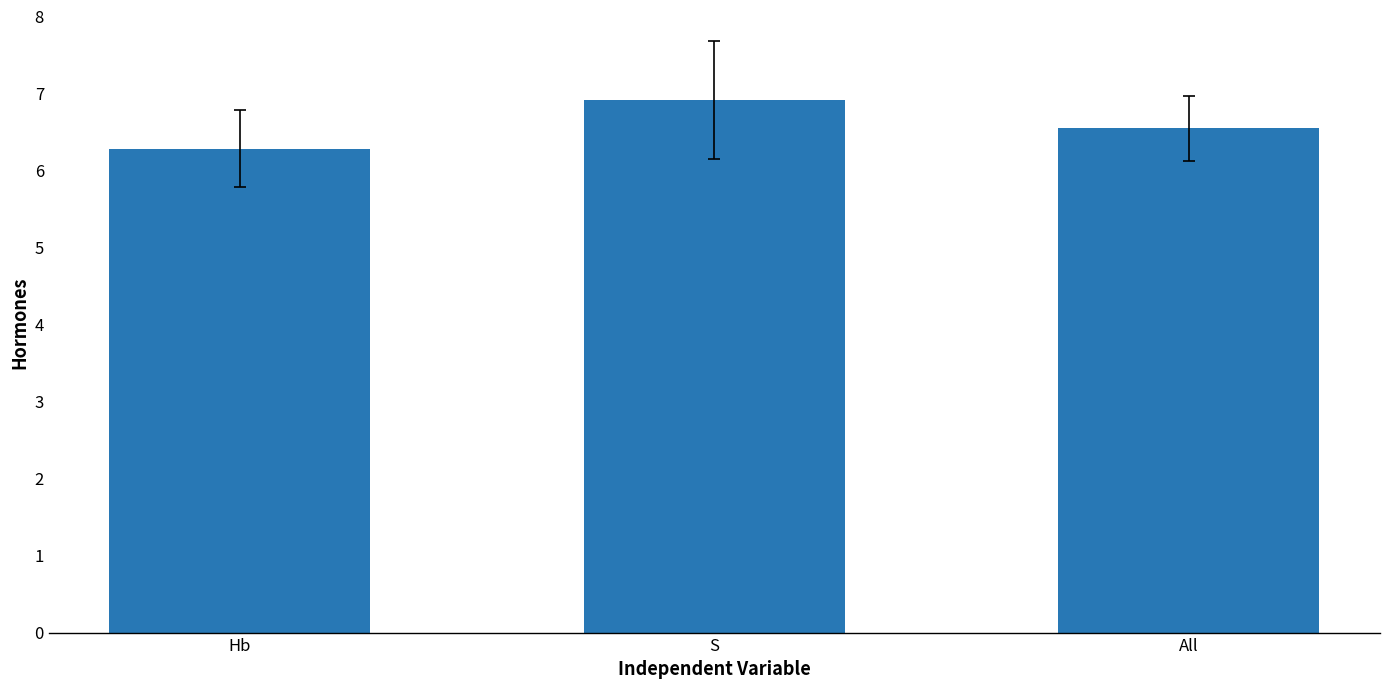

What is the maximum value shown in the chart?

6.9